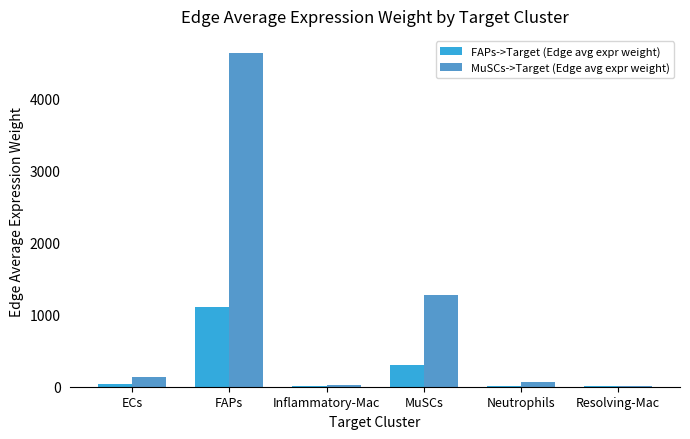

What is the approximate value of MuSCs->Target (Edge avg expr weight) at ECs?

133.4